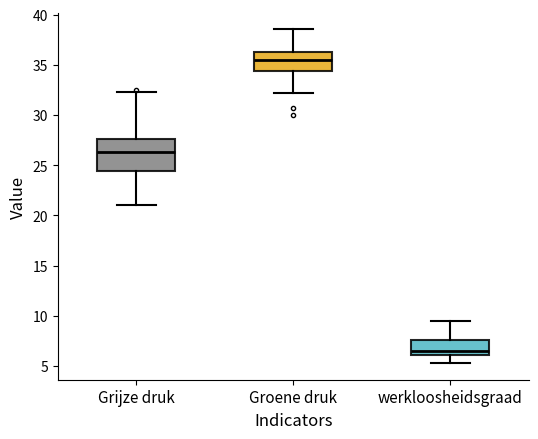

Reading left to right, read every box against the y-axis: the position of its median line, the range the box covers, and the ends of its whiskers. The values are not printed on the chart, so give them approximately, as read against the axis.

Grijze druk: median 26.5, box 24.5 to 27.5, whiskers 21.0 to 32.5
Groene druk: median 35.5, box 34.5 to 36.5, whiskers 32.0 to 38.5
werkloosheidsgraad: median 6.5, box 6.0 to 7.5, whiskers 5.5 to 9.5